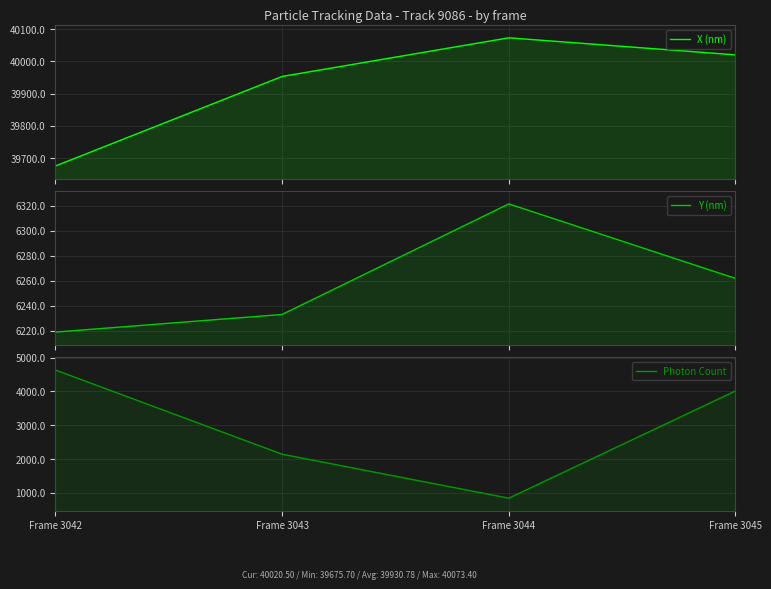

Is the value of Photon Count at Frame 3044 greater than the value of X (nm) at Frame 3044?

No